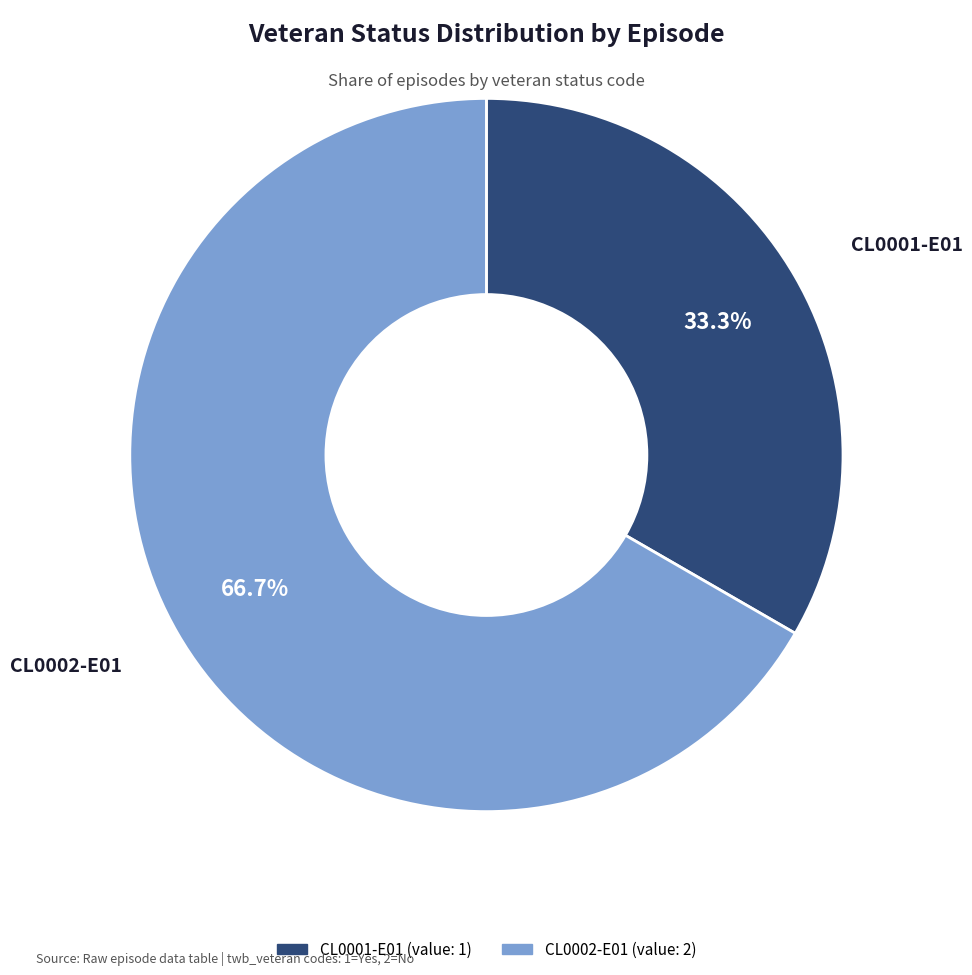

Rank the categories by value from lowest to highest.

CL0001-E01, CL0002-E01